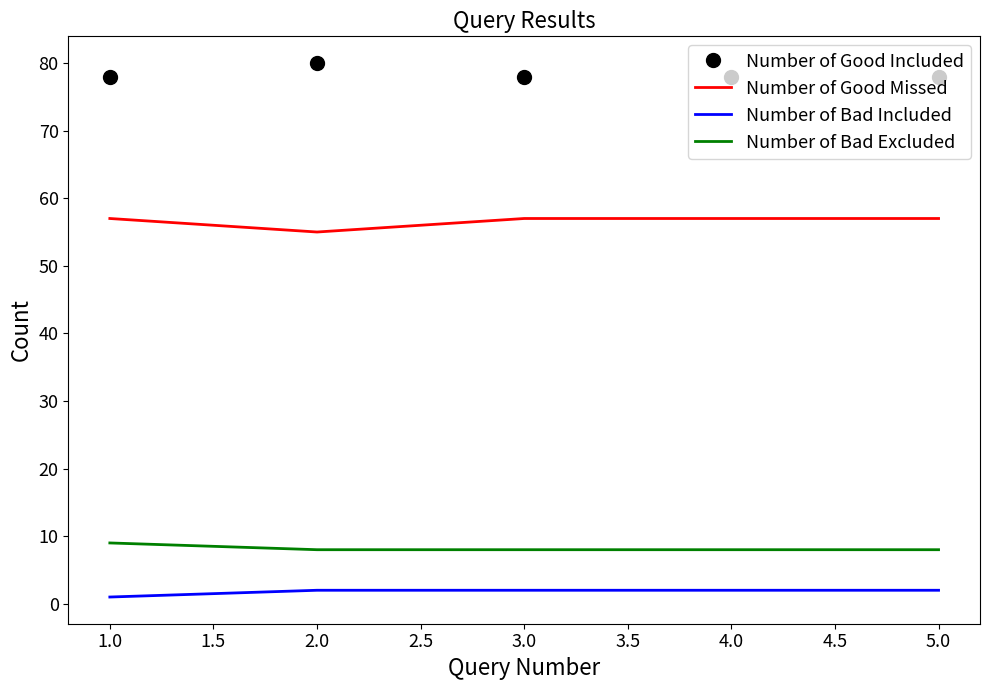

At how many categories does at least one series exceed 39?

5